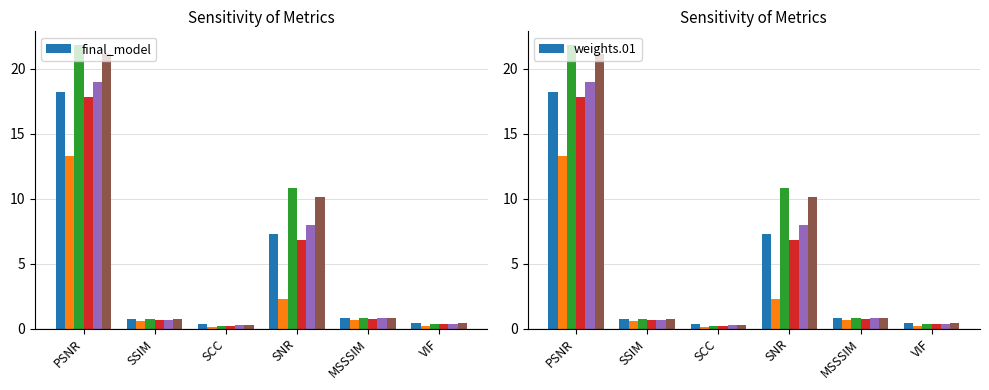

What is the difference between the maximum and minimum values in the final_model series?

17.9